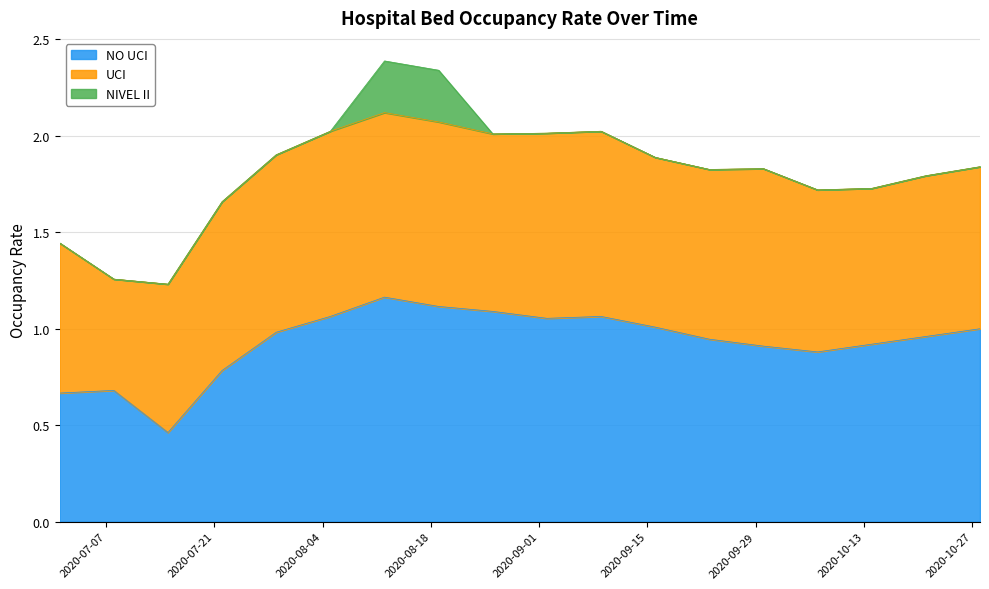

How many lines are shown in the chart?

3